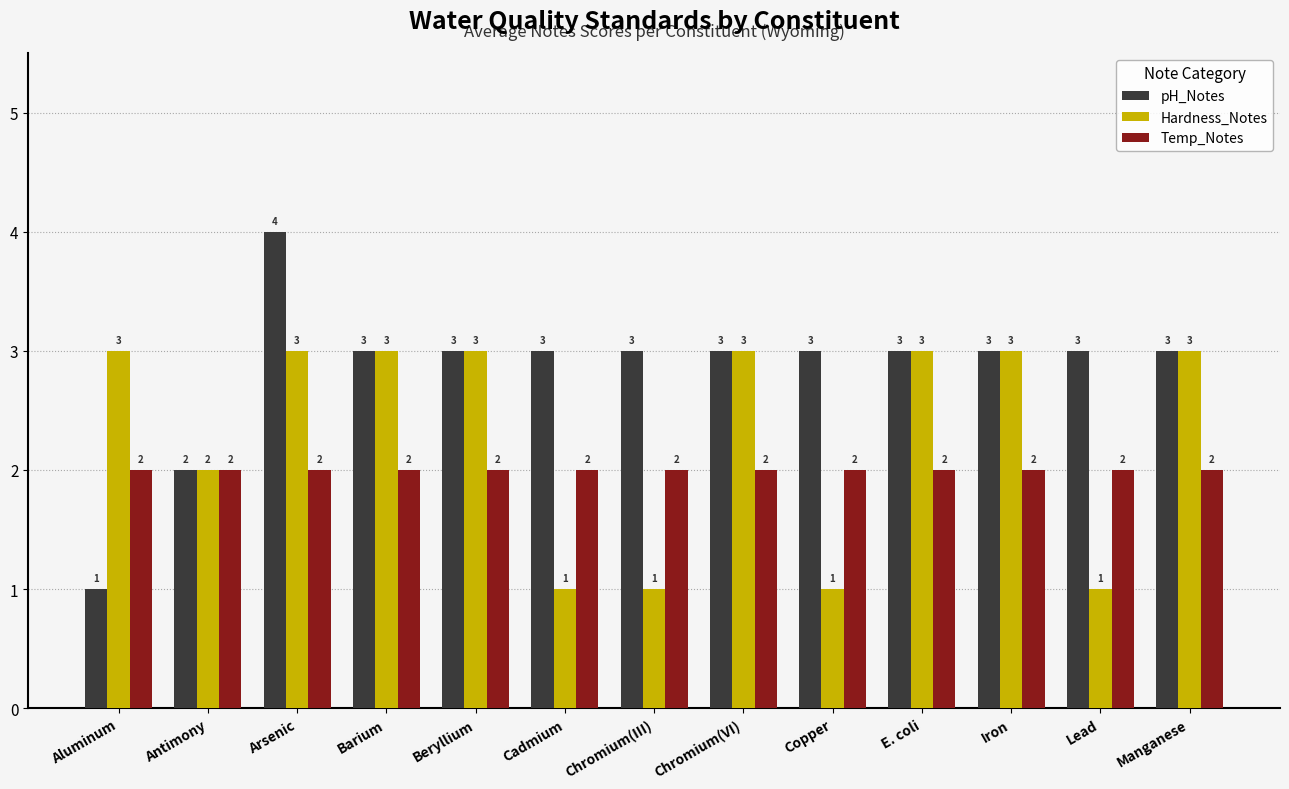

What position from the right is Chromium(VI)?

6